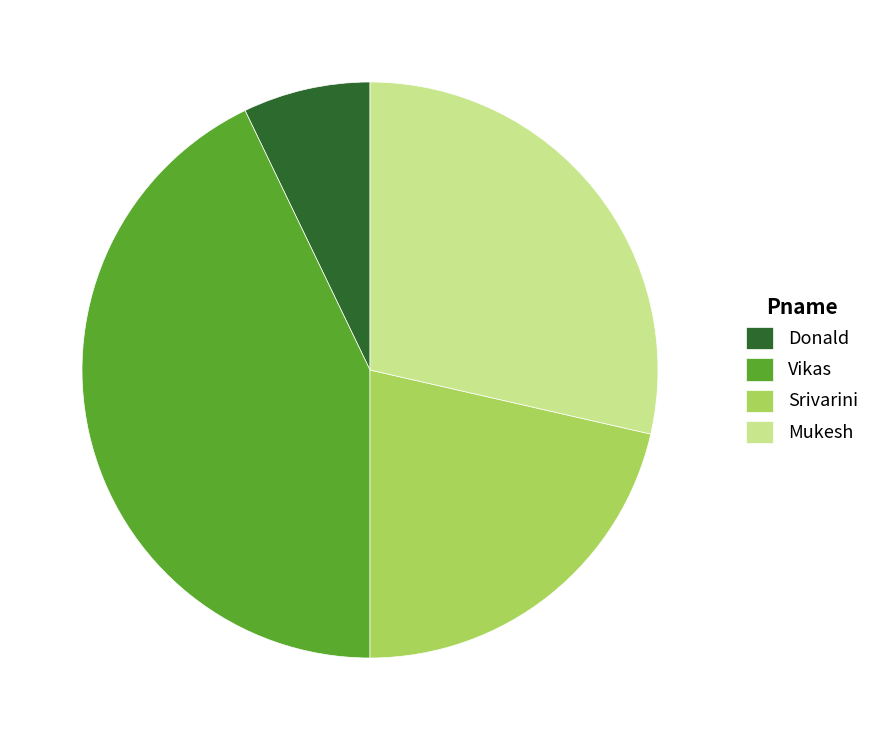

Does Donald account for over 50% of the chart?

No